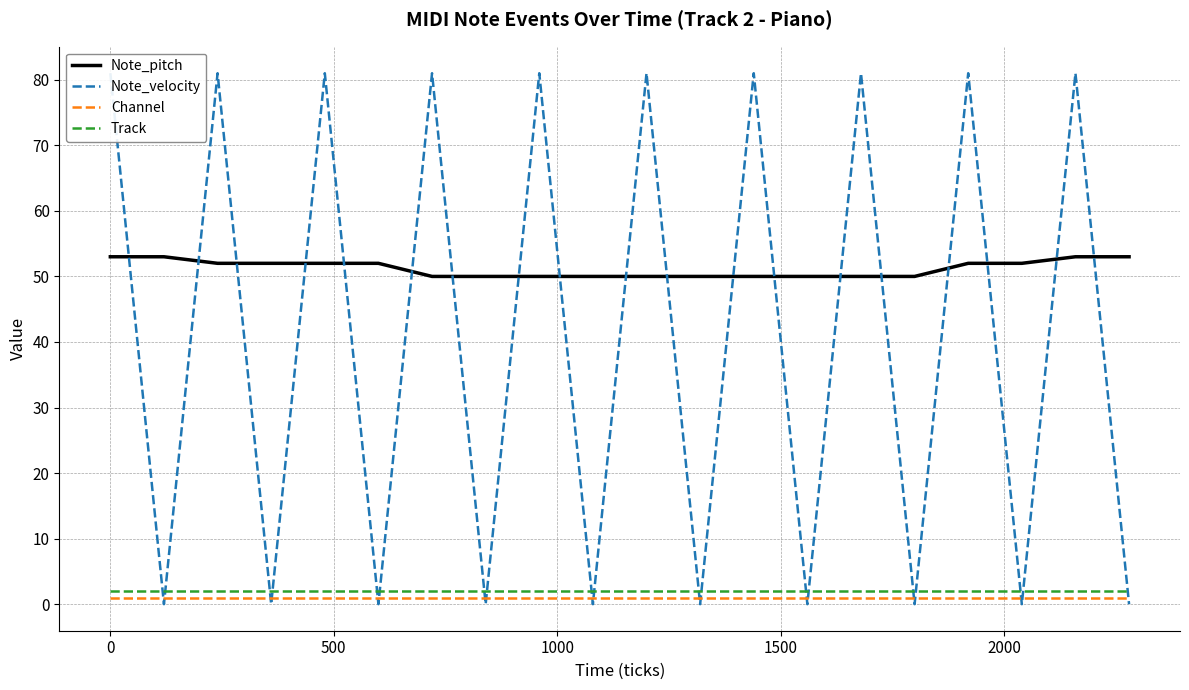

True or false: Track and Note_pitch intersect in this chart.

False